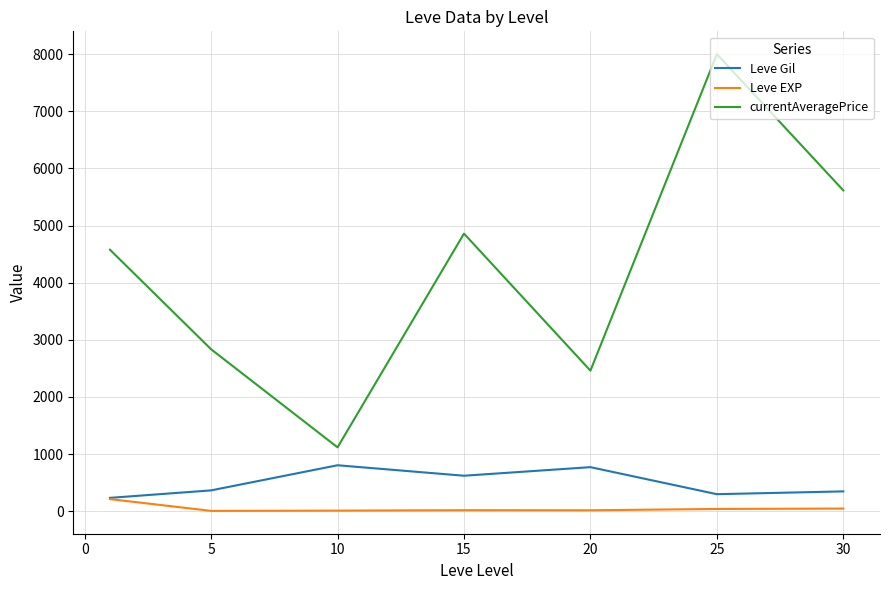

Which series has the widest spread of values?

currentAveragePrice